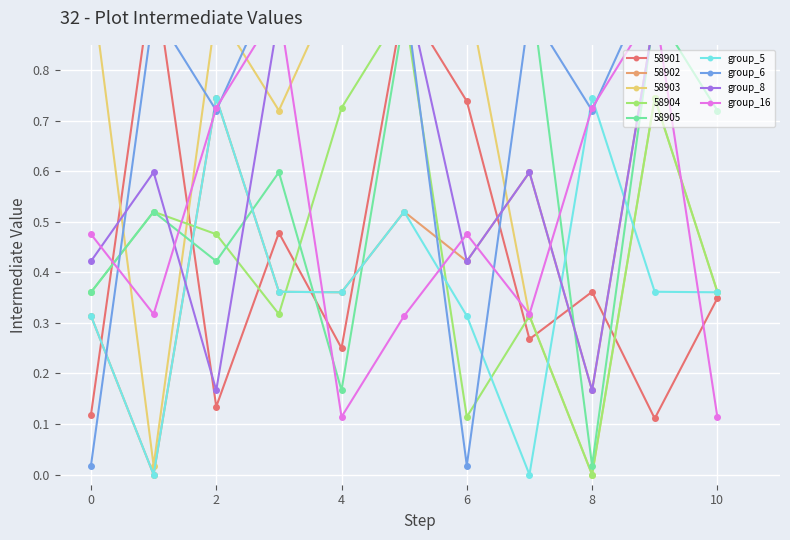

How many categories are shown in the chart?

11